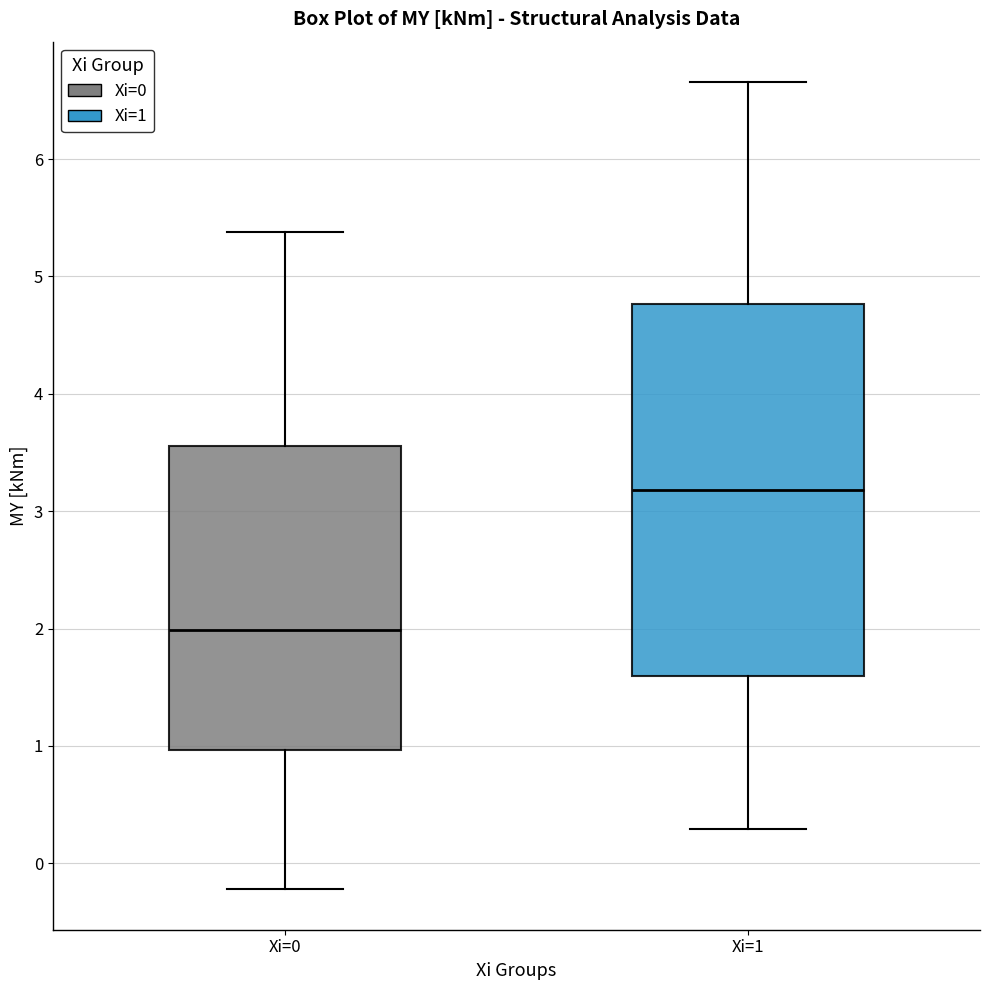

Reading left to right, transcribe this box plot: for each box, give where its median line is, the range the box spans, and where its two whiskers end, as read against the y-axis. The values are not printed on the chart, so give them approximately, as read against the axis.

Xi=0: median 2.0, box 1.0 to 3.6, whiskers -0.2 to 5.4
Xi=1: median 3.2, box 1.6 to 4.8, whiskers 0.3 to 6.7